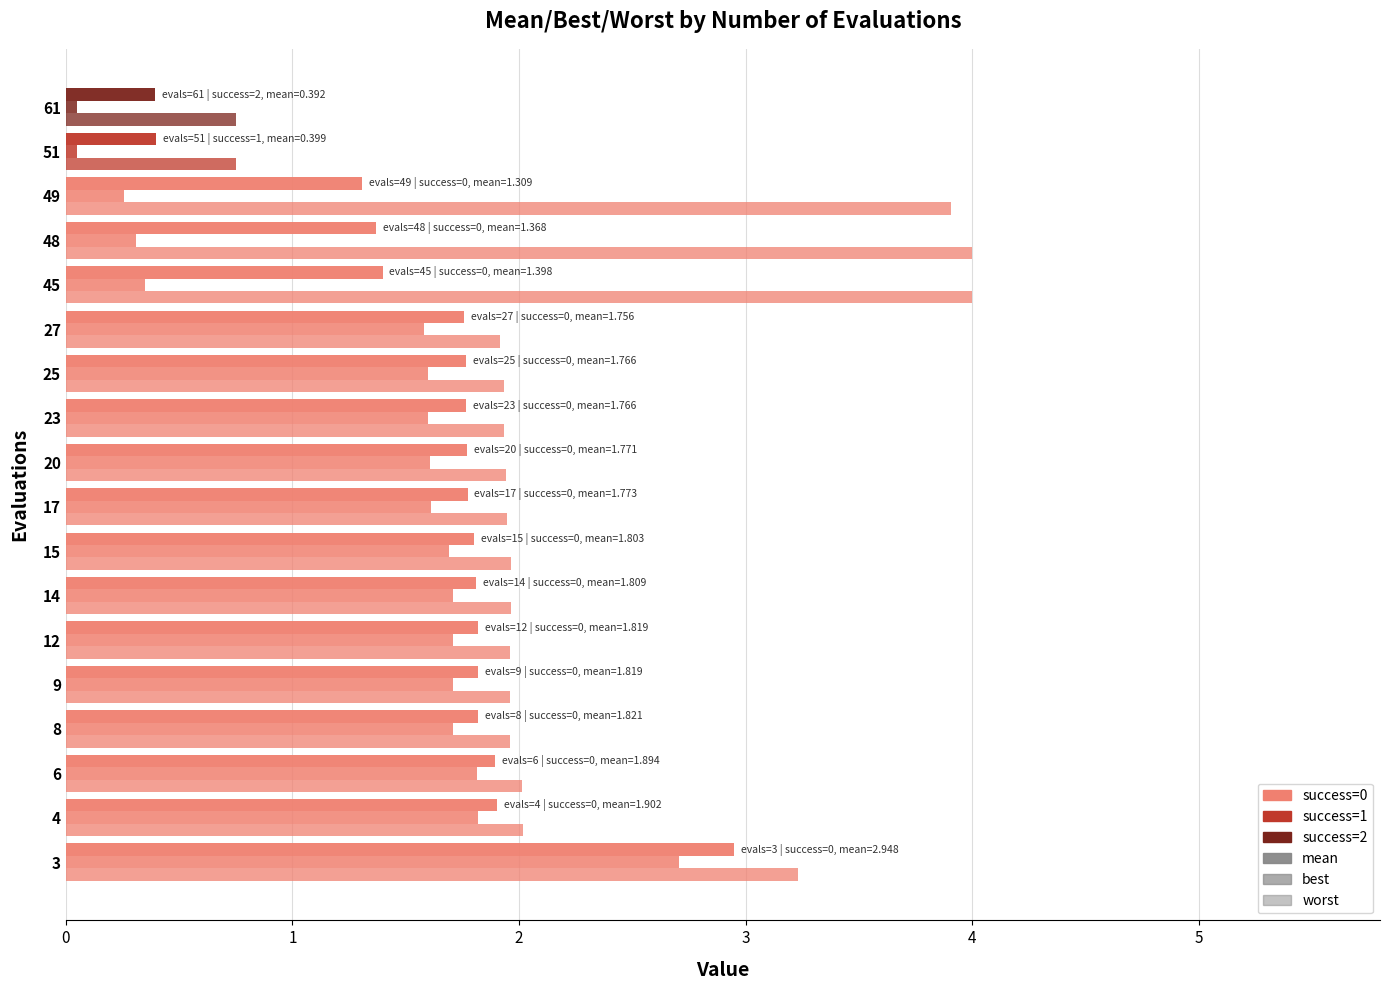

How many values in the worst series exceed 1?

16